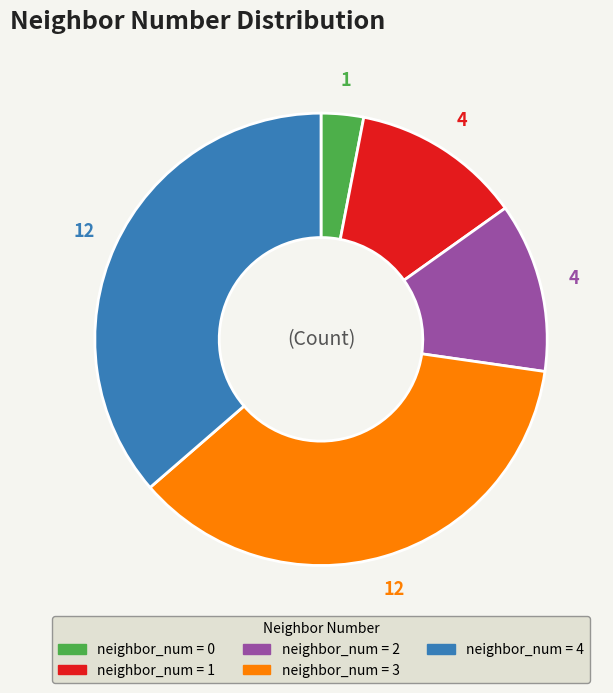

Is there a majority slice in this chart?

No